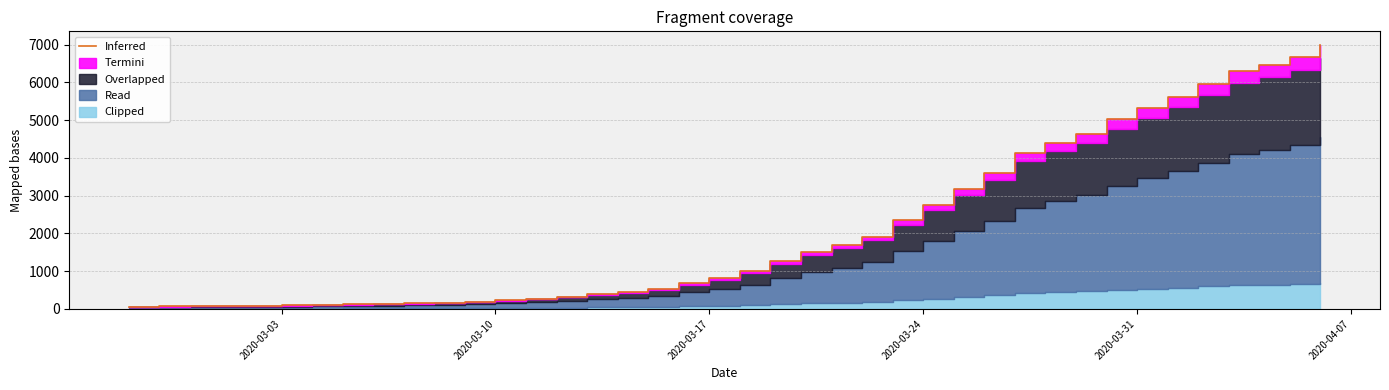

How many data points are above 993?

19